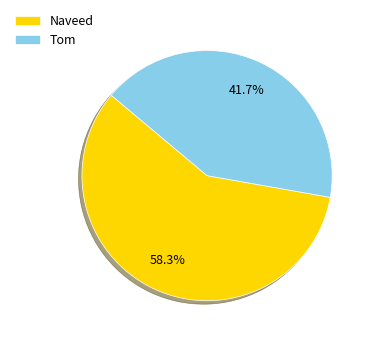

The Naveed slice represents 58% of the pie. True or false?

True